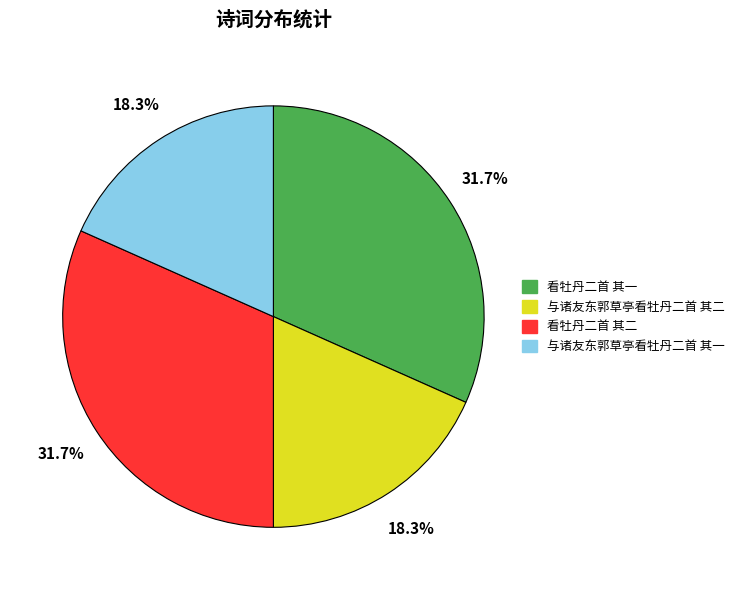

Is it true that 与诸友东郭草亭看牡丹二首 其一 is 3% of the pie?

False